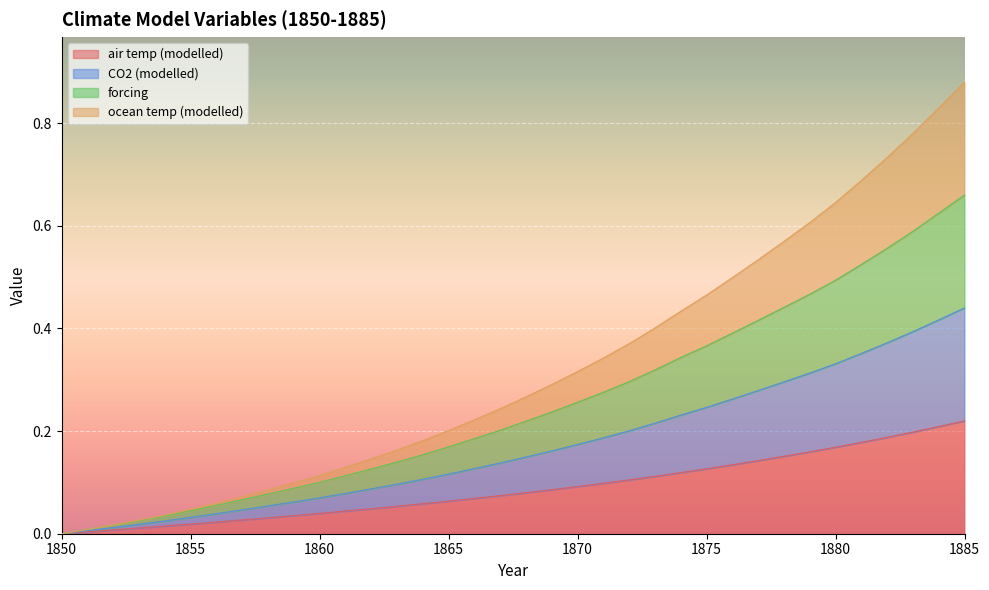

At which label is CO2 (modelled) closest to 0?

1850